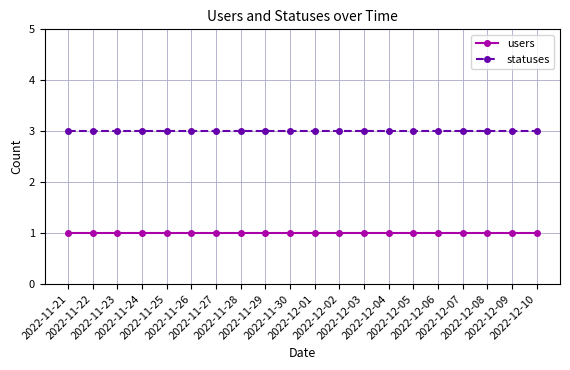

True or false: users has a value of 1 at 2022-11-21.

True